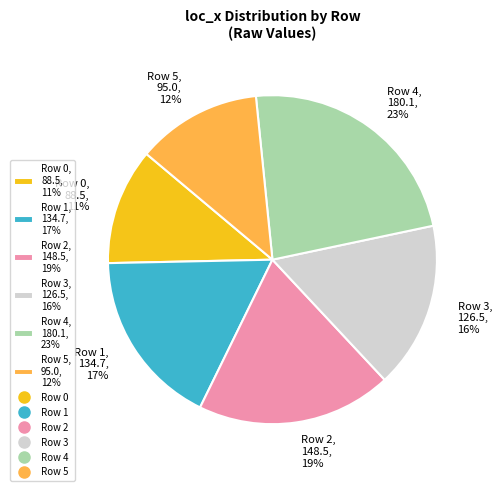

Rank the categories by value from highest to lowest.

Row 4, Row 2, Row 1, Row 3, Row 5, Row 0